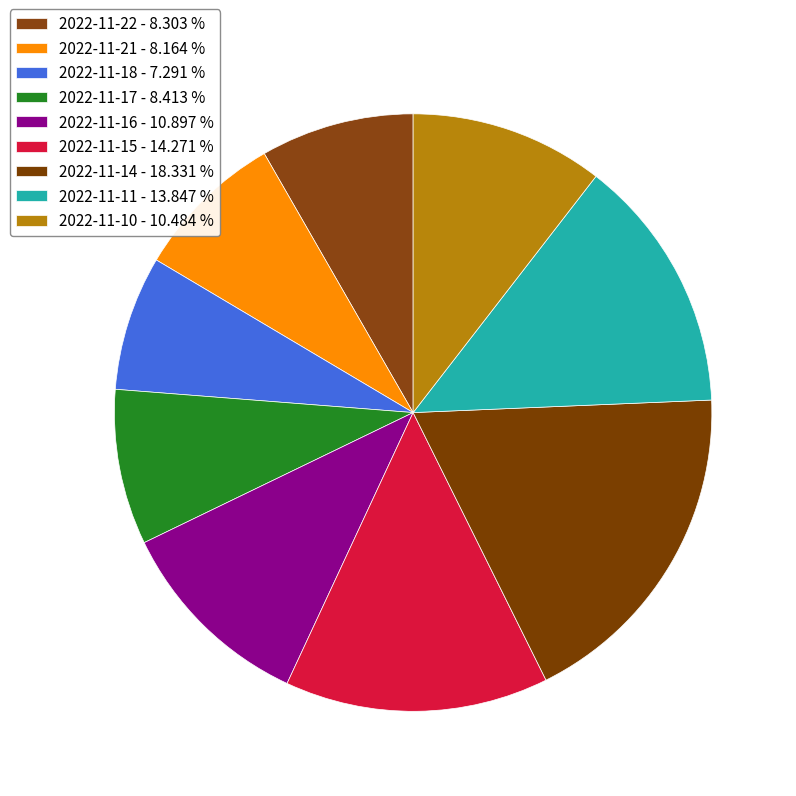

How many segments does this pie chart have?

9